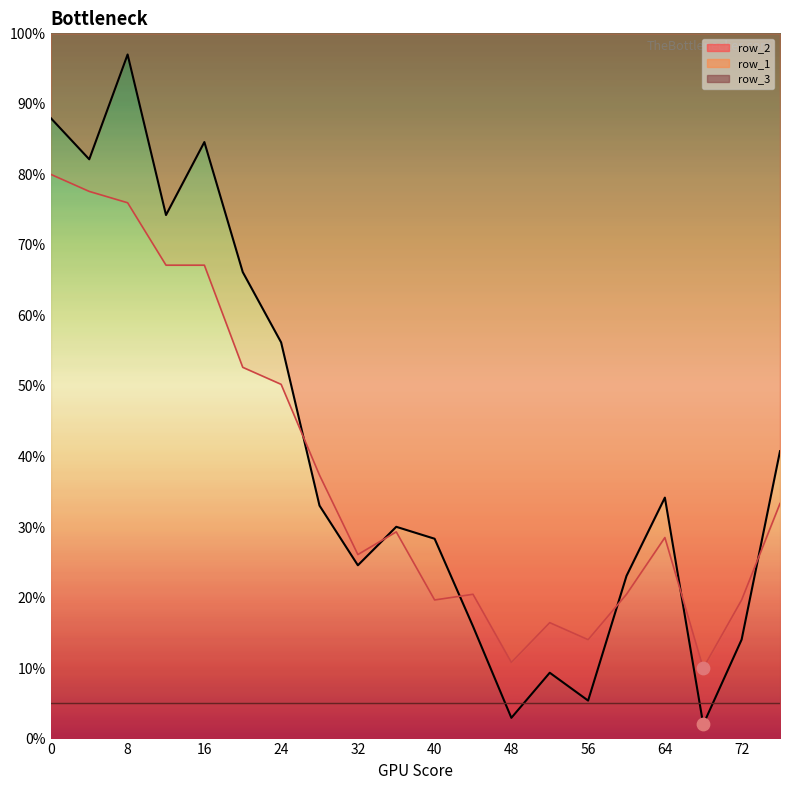

What is the total value across all series at 56?

19.4